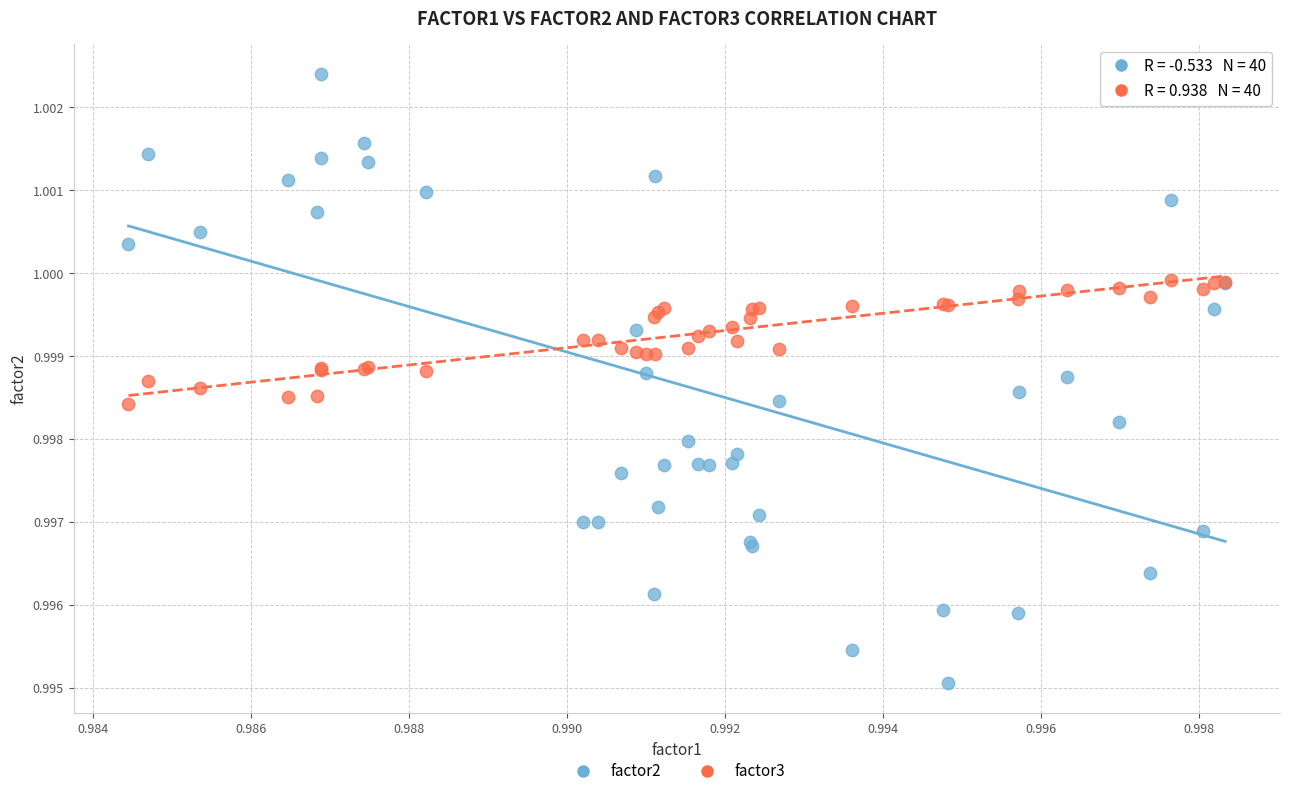

Which series reaches the minimum Y coordinate?

factor2